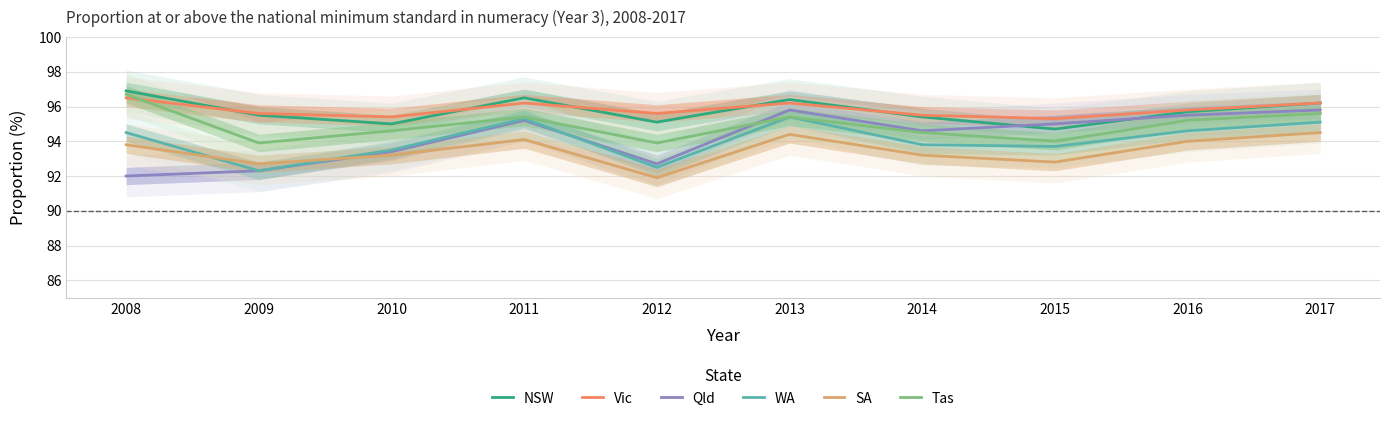

At how many categories does at least one series exceed 96?

4